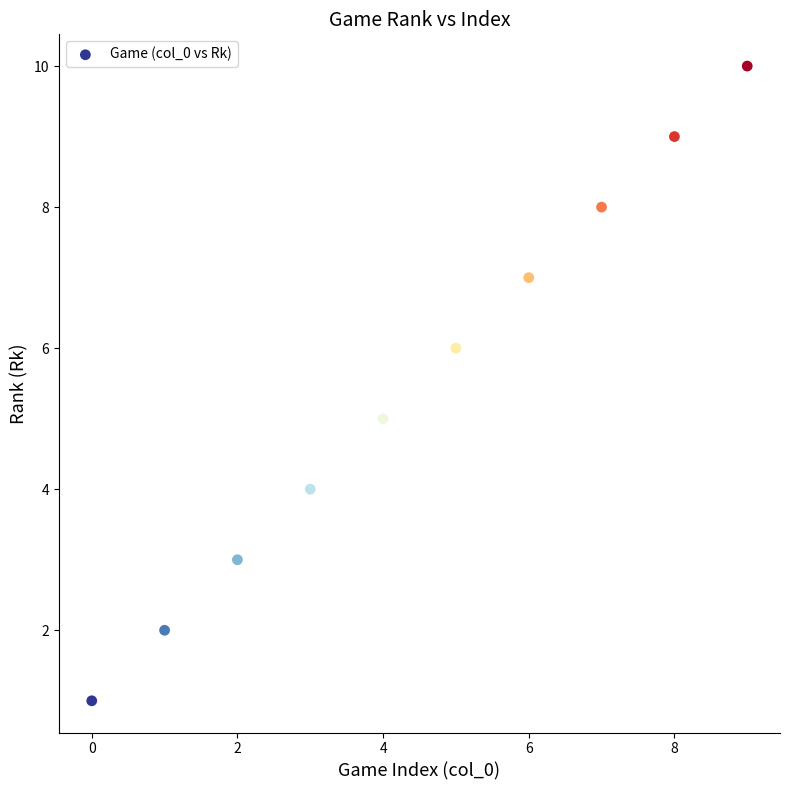

What is the range of Y values (max minus min)?

9